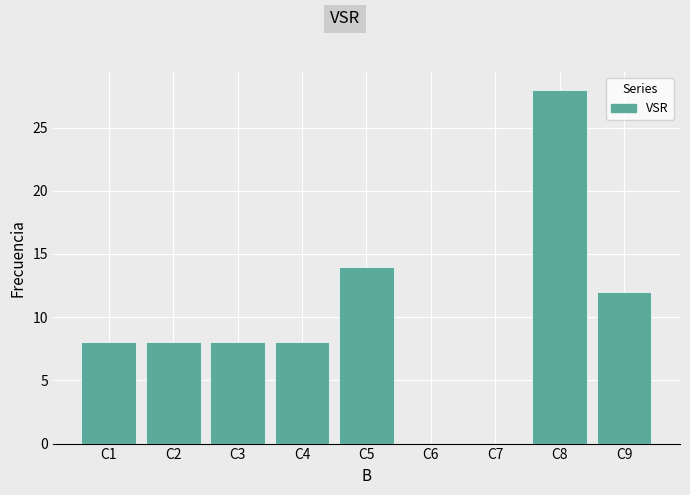

What is the greatest value displayed?

28